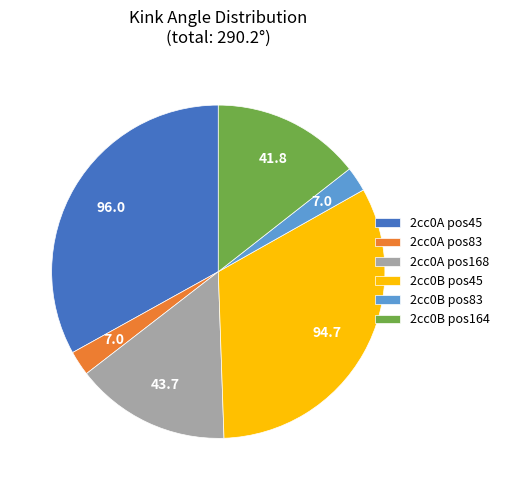

Between 2cc0A pos168 and 2cc0B pos83, which is larger?

2cc0A pos168